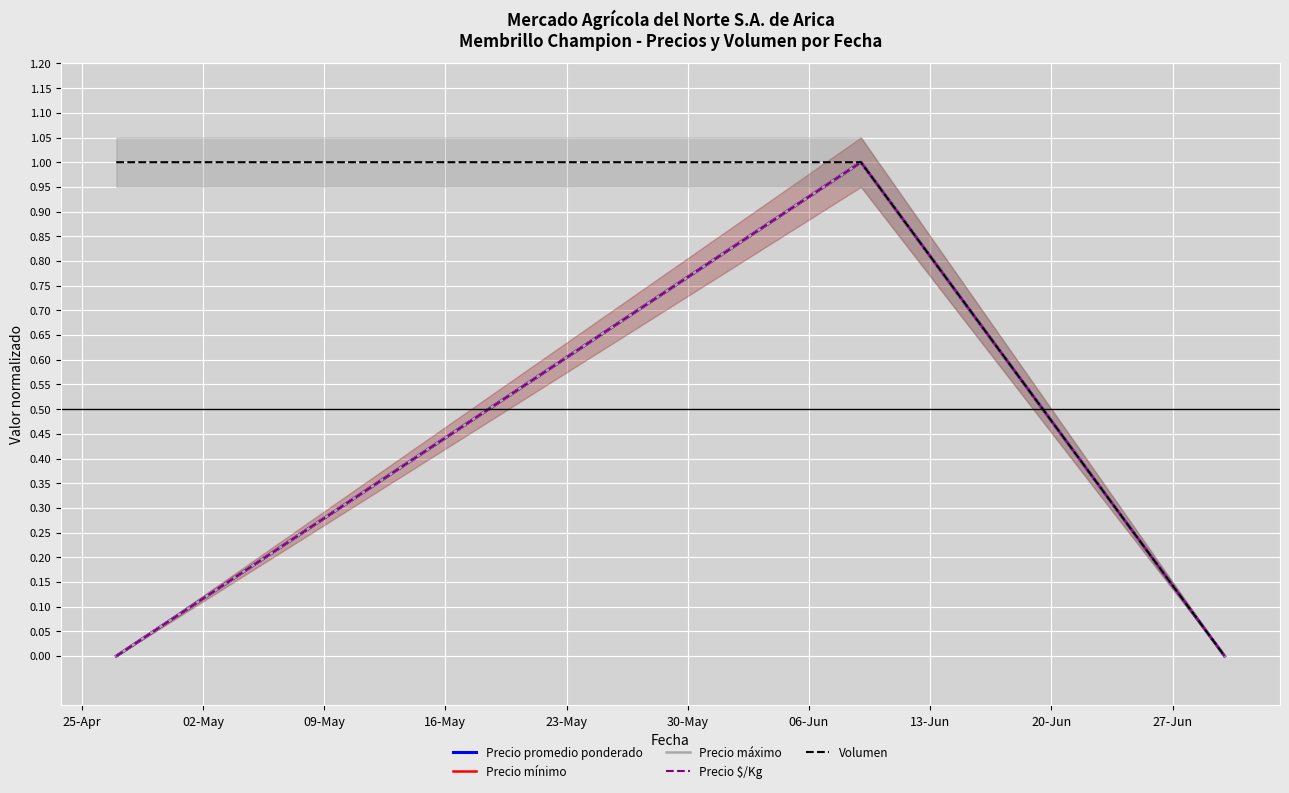

How many series are shown in this chart?

5